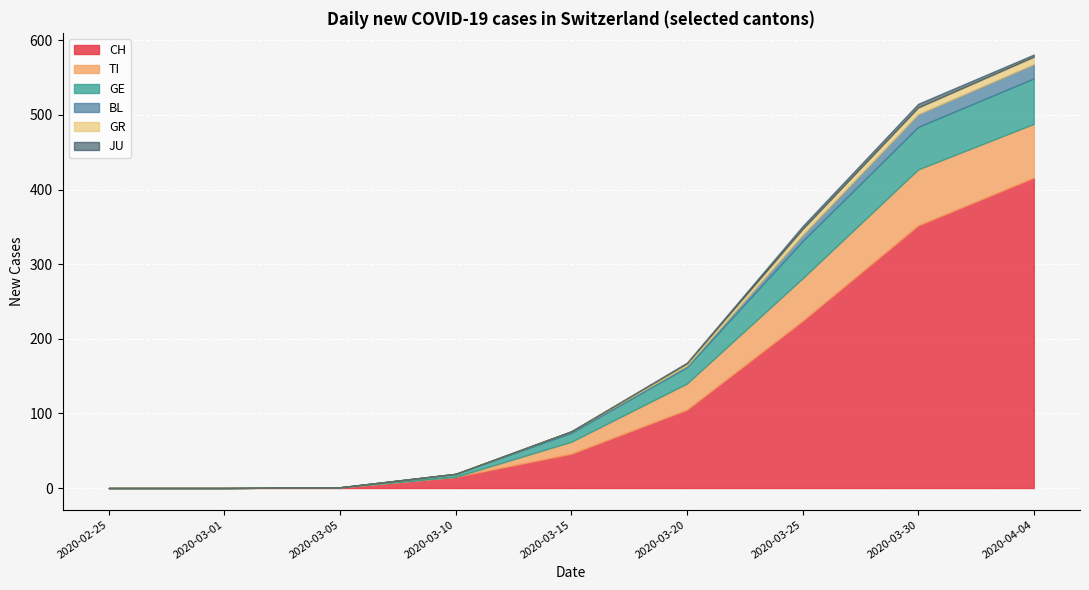

True or false: JU and TI cross at least once.

False